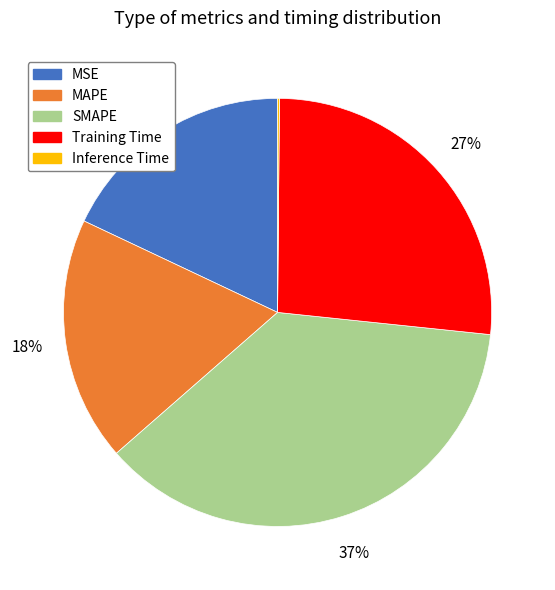

Is the sum of SMAPE and MAPE greater than half?

Yes